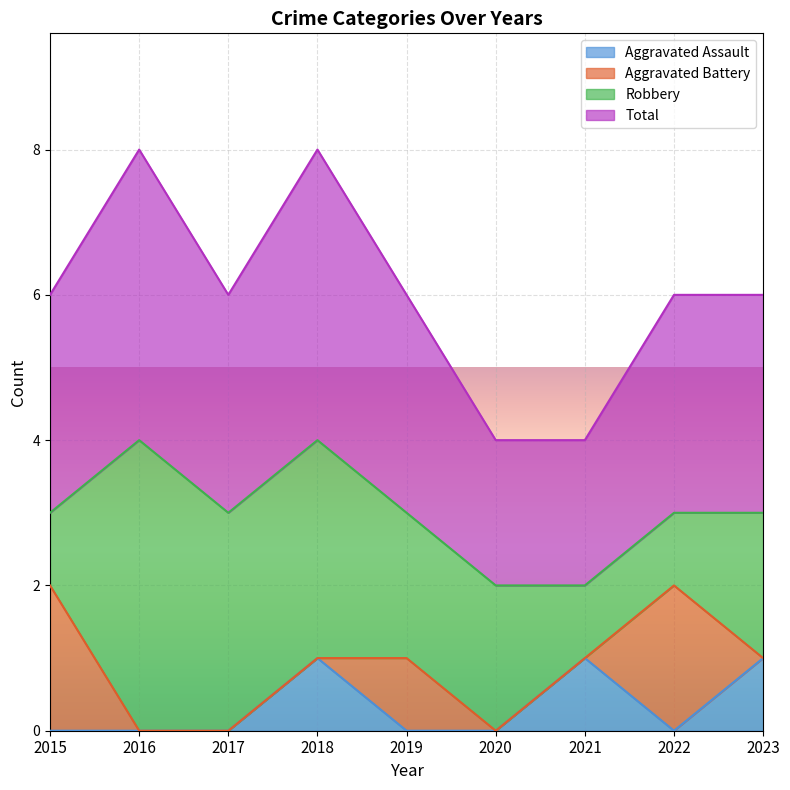

True or false: Aggravated Assault has a value of 0 at 2016.

True